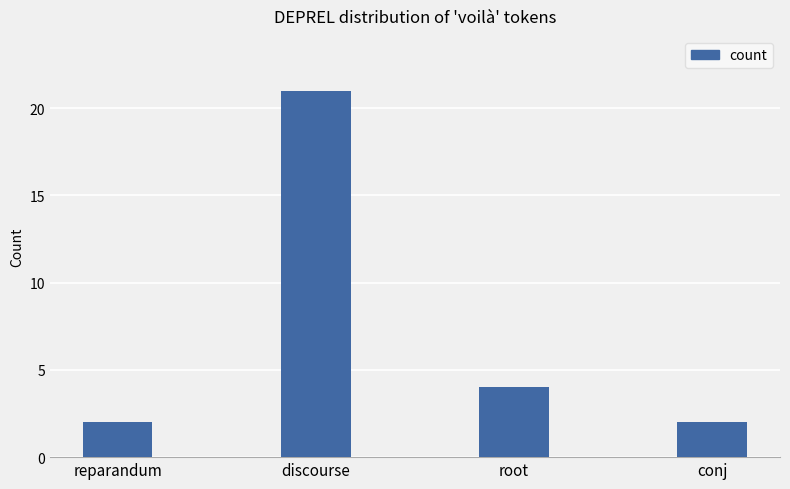

What is the difference between the second highest and minimum values?

2